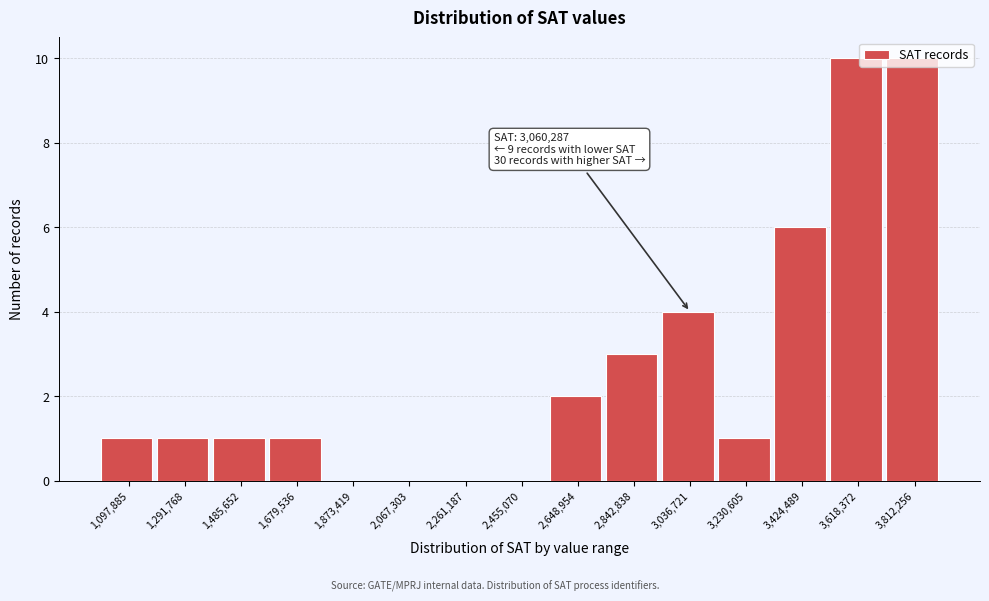

What is the sum of all values?

40